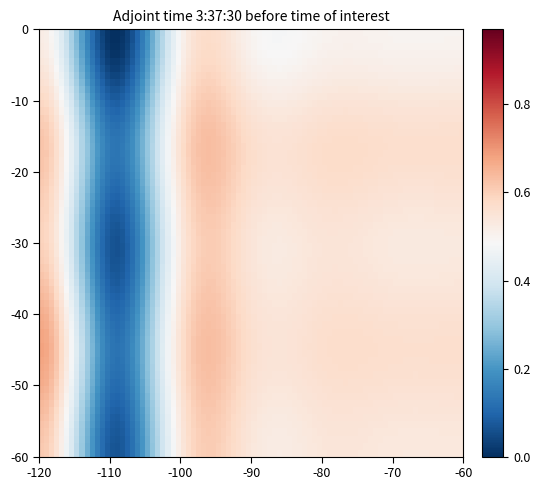

Reading left to right, extract all data points from this chart.

row_0: 0.5	0.0	0.5	0.5	0.5	0.5	0.5
row_1: 0.6	0.1	0.6	0.6	0.6	0.6	0.6
row_2: 0.6	0.1	0.5	0.5	0.5	0.5	0.5
row_3: 0.7	0.1	0.6	0.6	0.6	0.6	0.6
row_4: 0.6	0.1	0.5	0.5	0.5	0.5	0.5